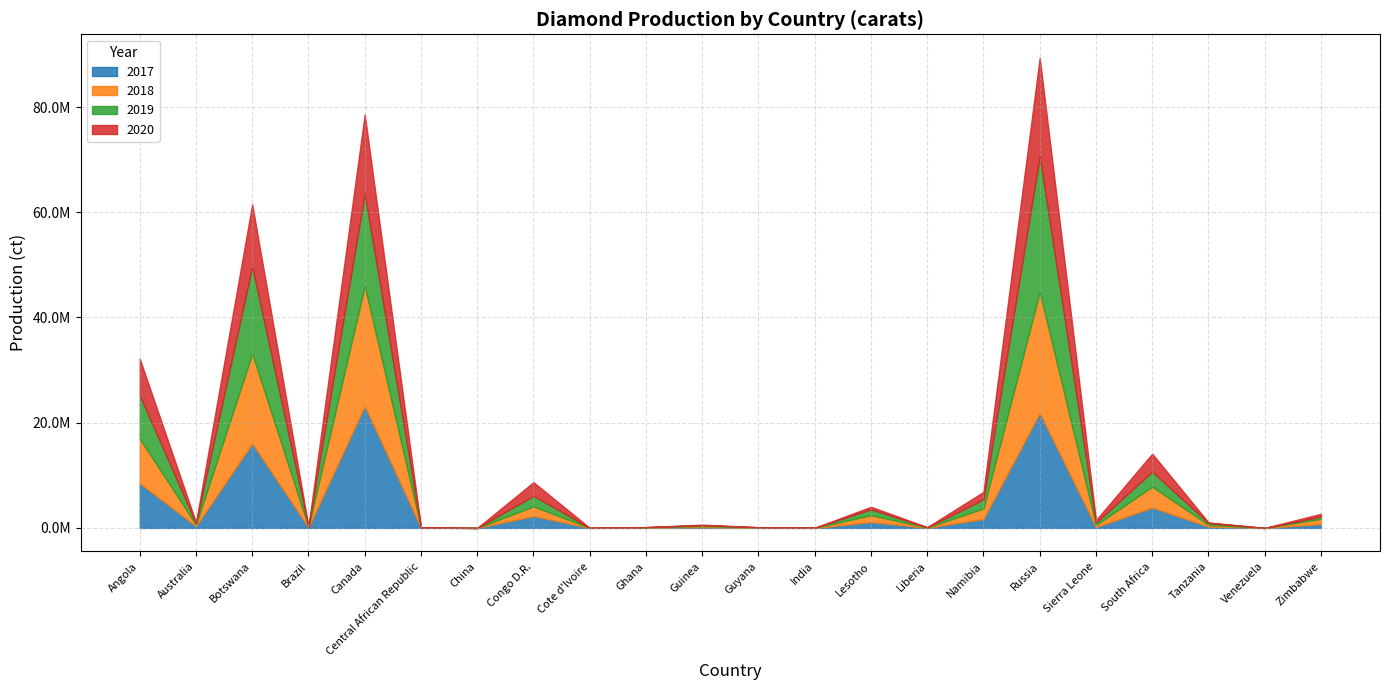

After their last crossing, which series has the higher values: 2020 or 2018?

2018